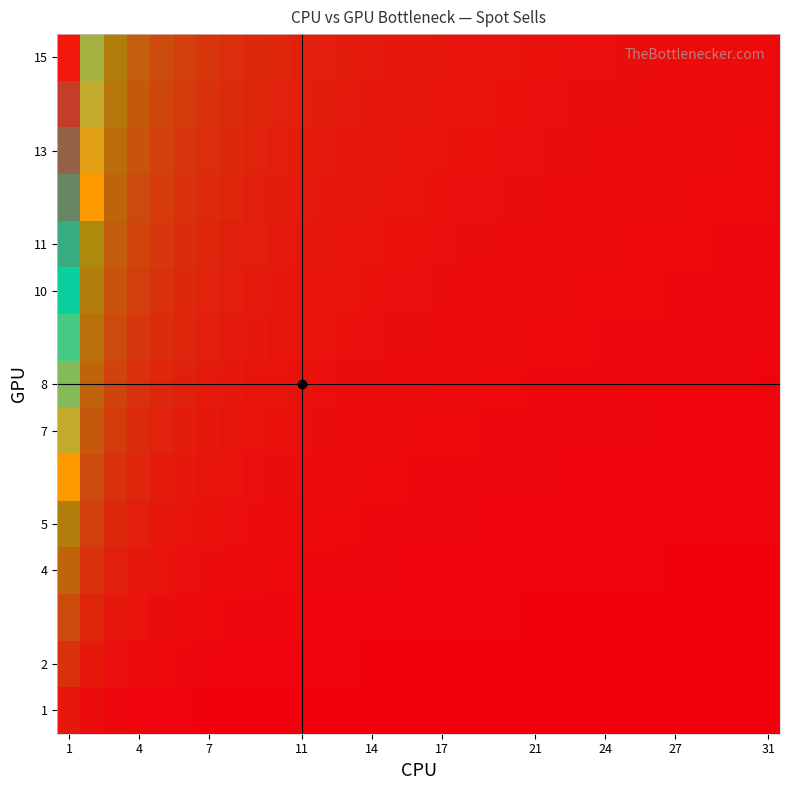

At which category is the sum across all series the highest?

1